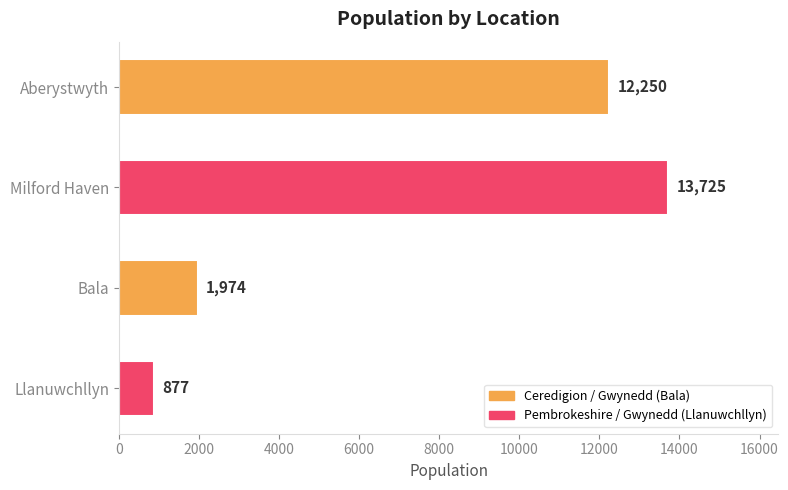

Reading top to bottom, extract all data points from this chart.

12250	13725	1974	877